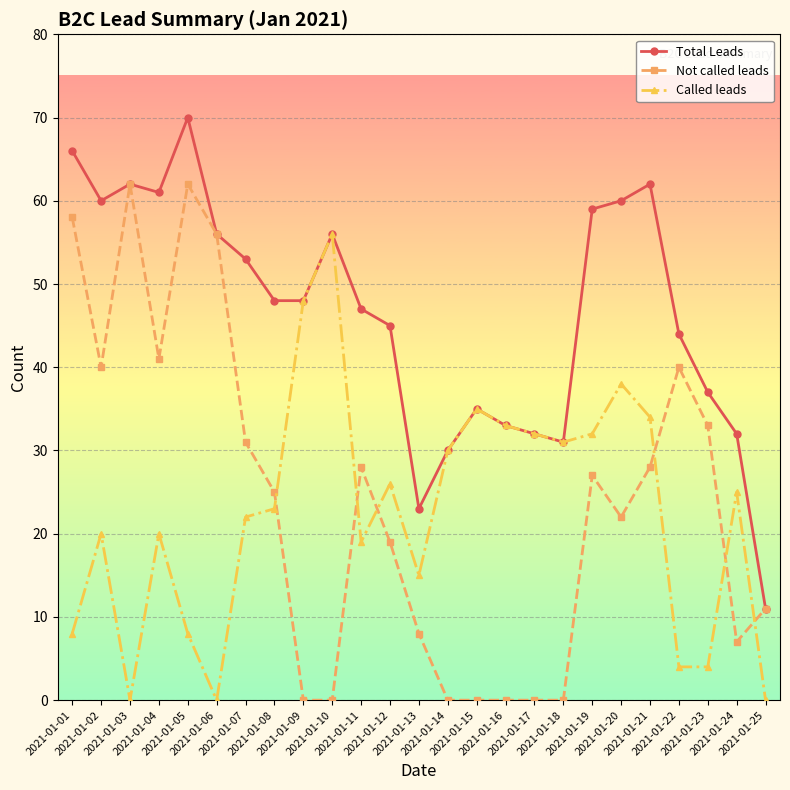

What is the total value across all series at 2021-01-09?

96